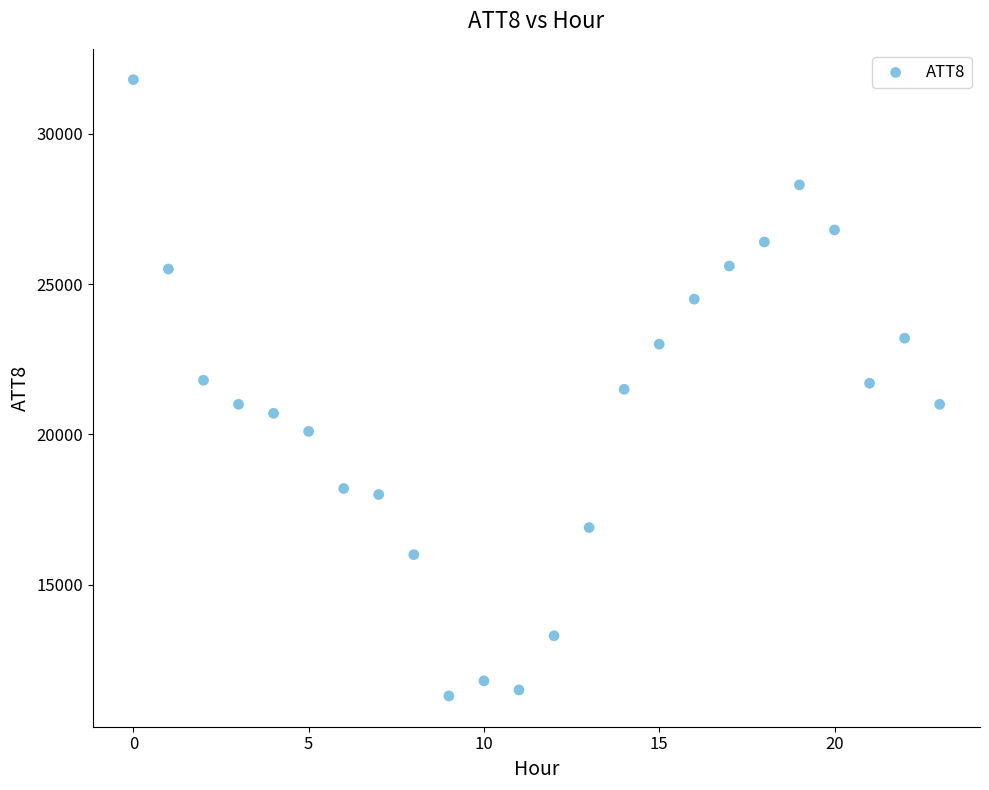

What is the range of Y values (max minus min)?

20500